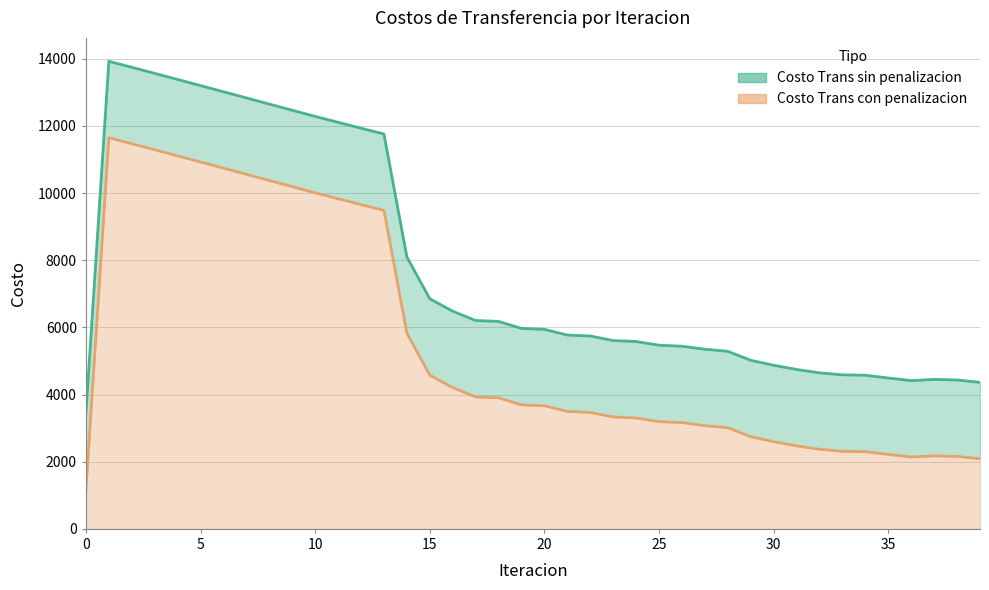

How many values in the Costo Trans sin penalizacion series are below 5941?

20